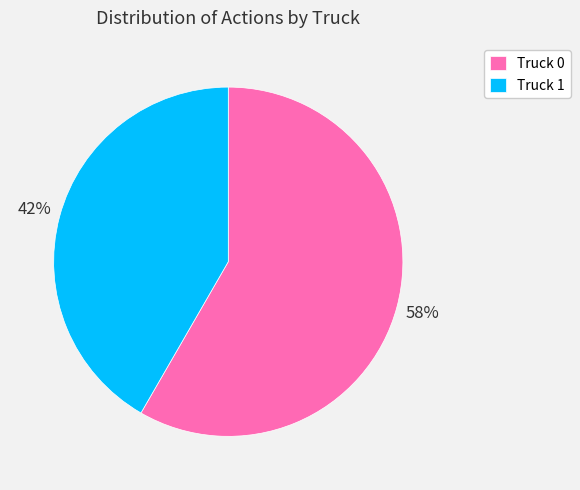

Do Truck 0 and Truck 1 together represent more than half of the pie?

Yes